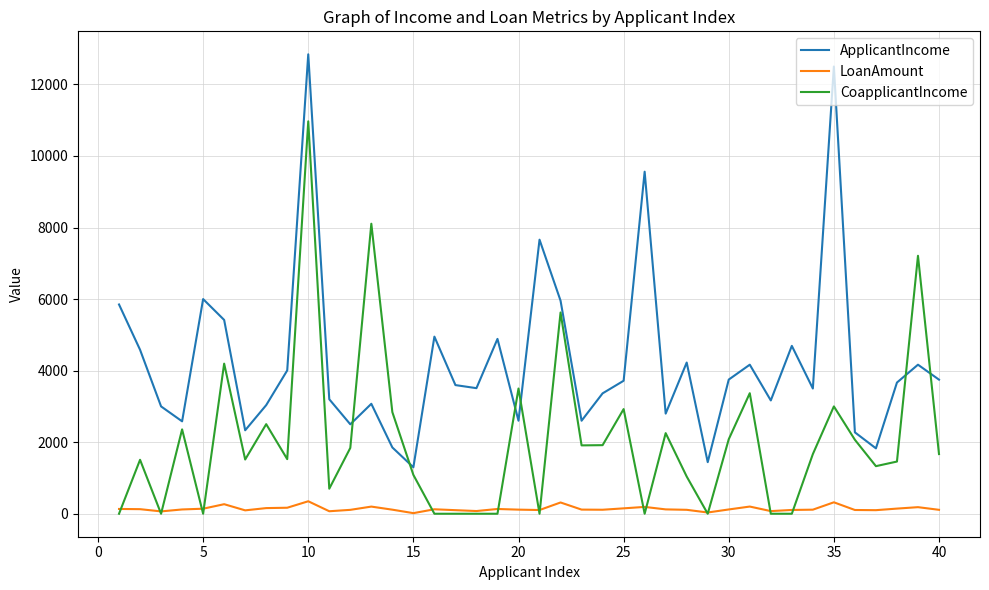

Which series has the largest range (max minus min)?

ApplicantIncome